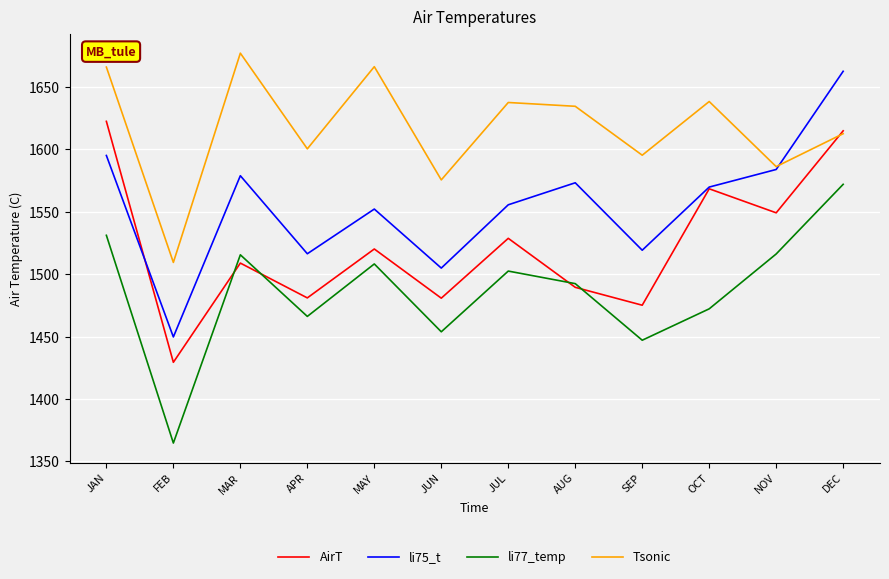

What position from the right is NOV?

2